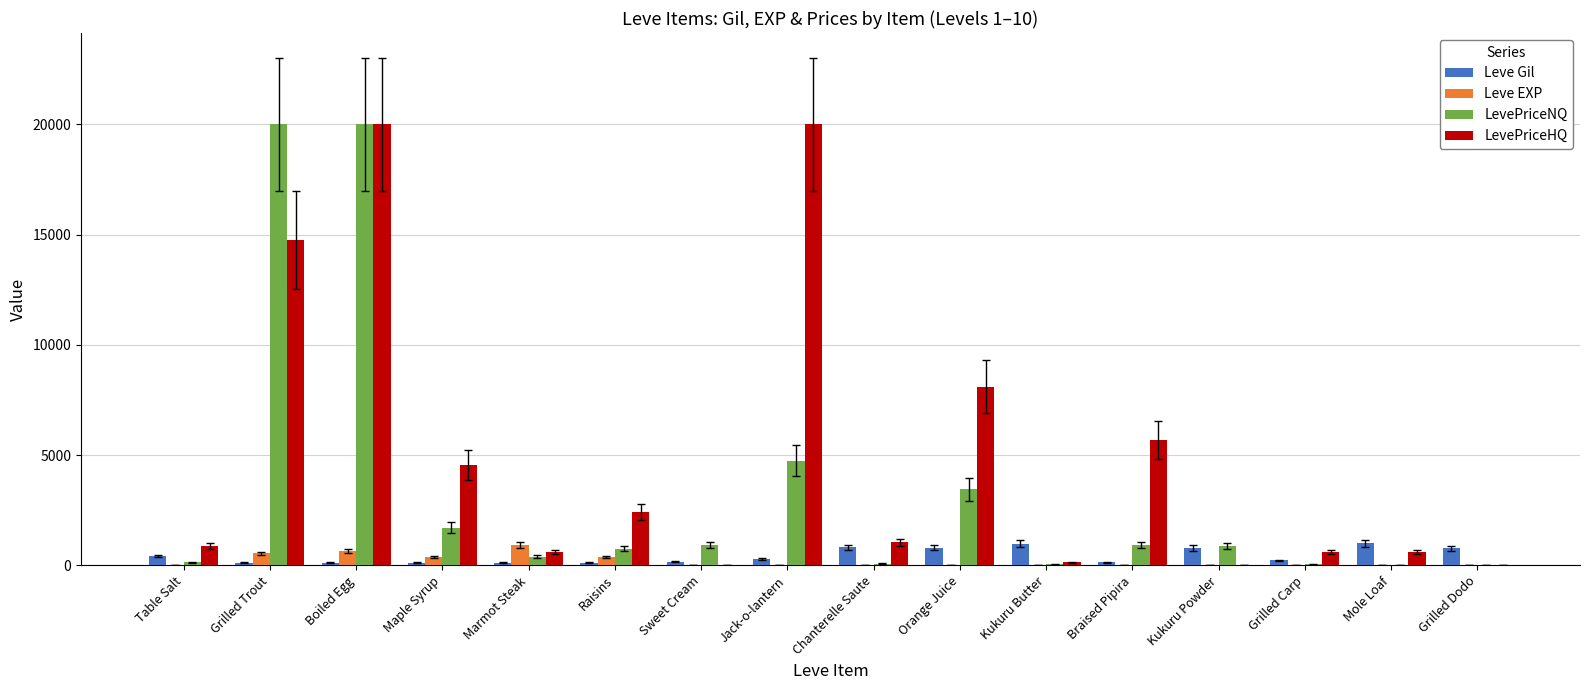

What are all the series names shown in the legend?

Leve Gil, Leve EXP, LevePriceNQ, LevePriceHQ